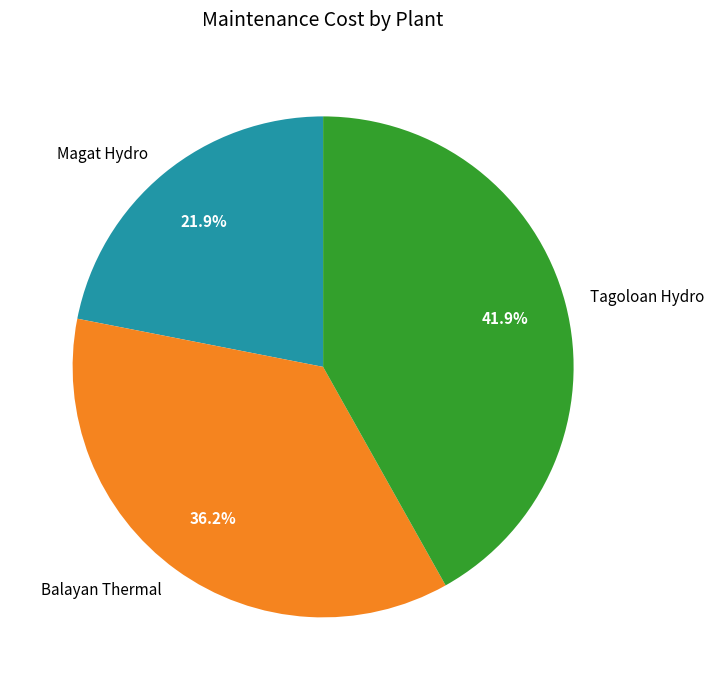

What is the largest slice in the pie chart?

Tagoloan Hydro